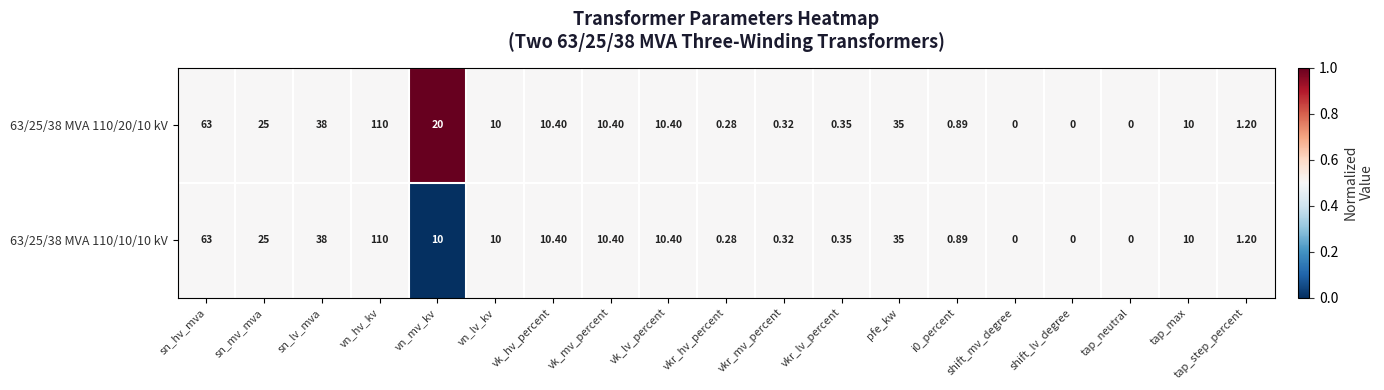

At which category is the sum across all series the highest?

vn_hv_kv